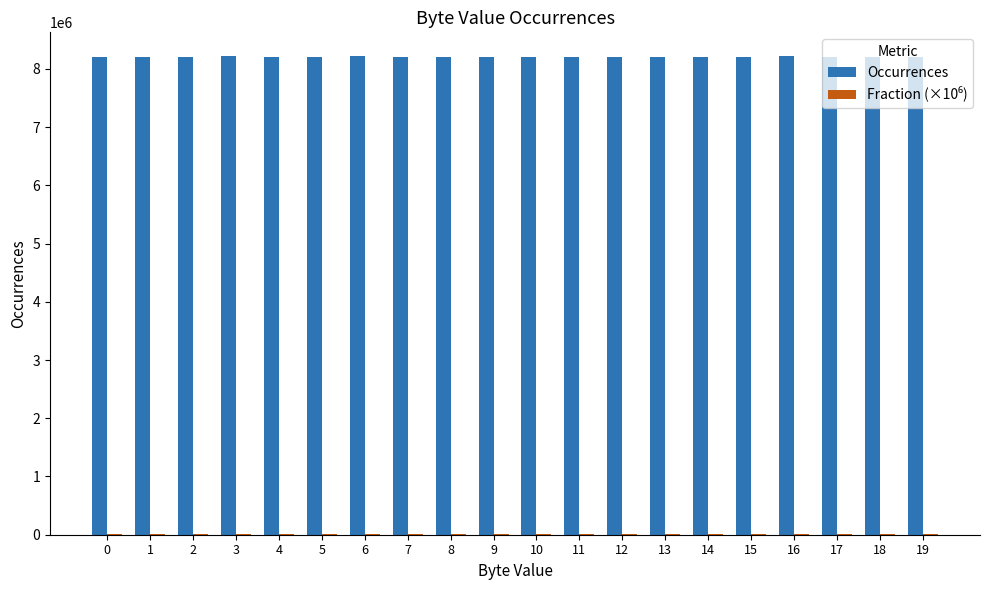

How many groups of bars are there?

20